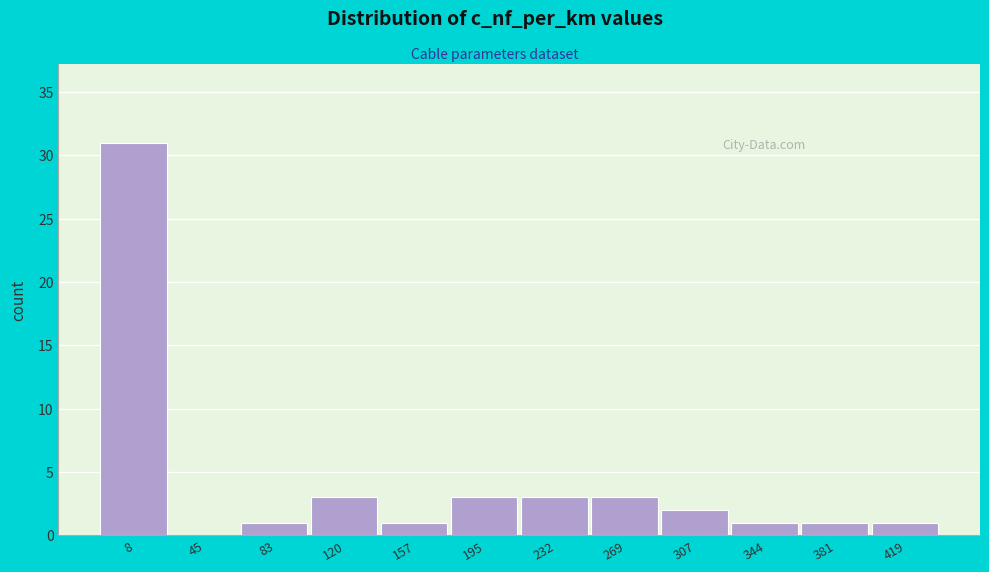

Reading right to left, what are all the values shown in this chart?

419=1	381=1	344=1	307=2	269=3	232=3	195=3	157=1	120=3	83=1	45=0	8=31